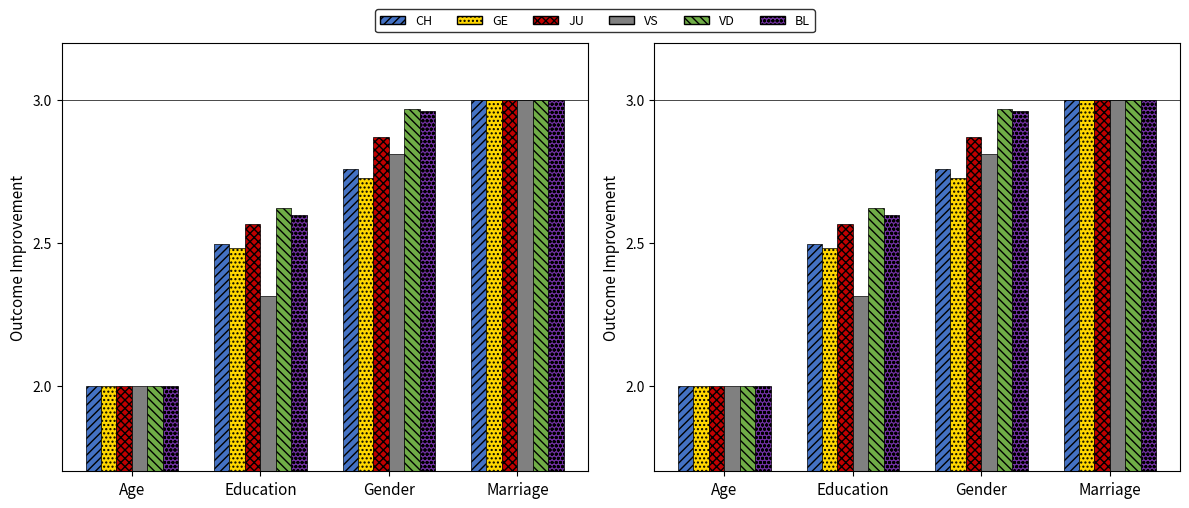

Does the chart contain any negative values?

No